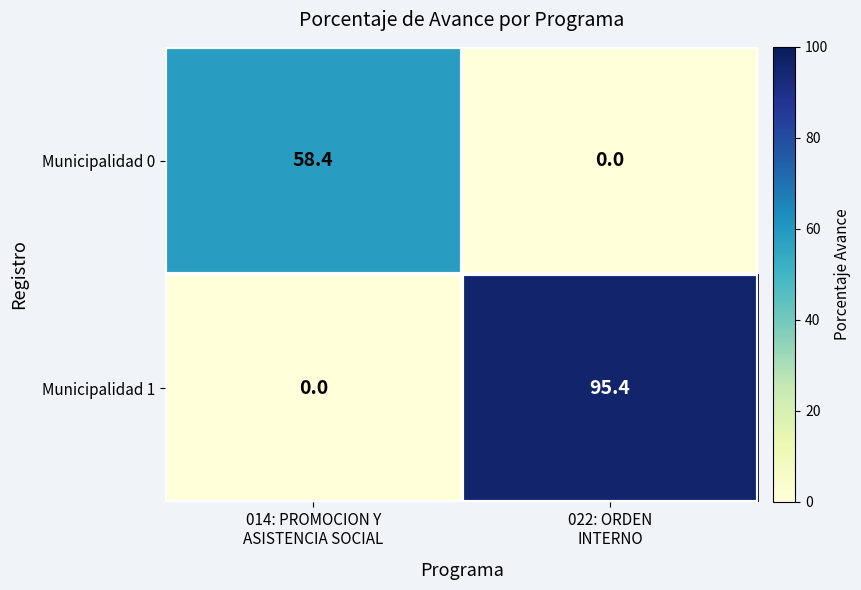

What is the sum of all Municipalidad 1 values?

95.4